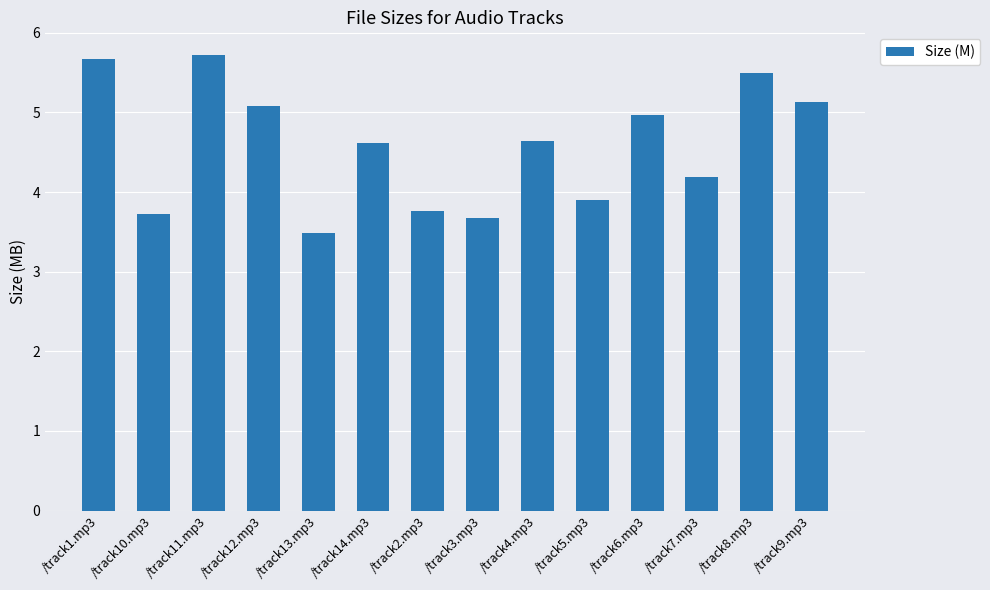

How many bars are there in total?

14